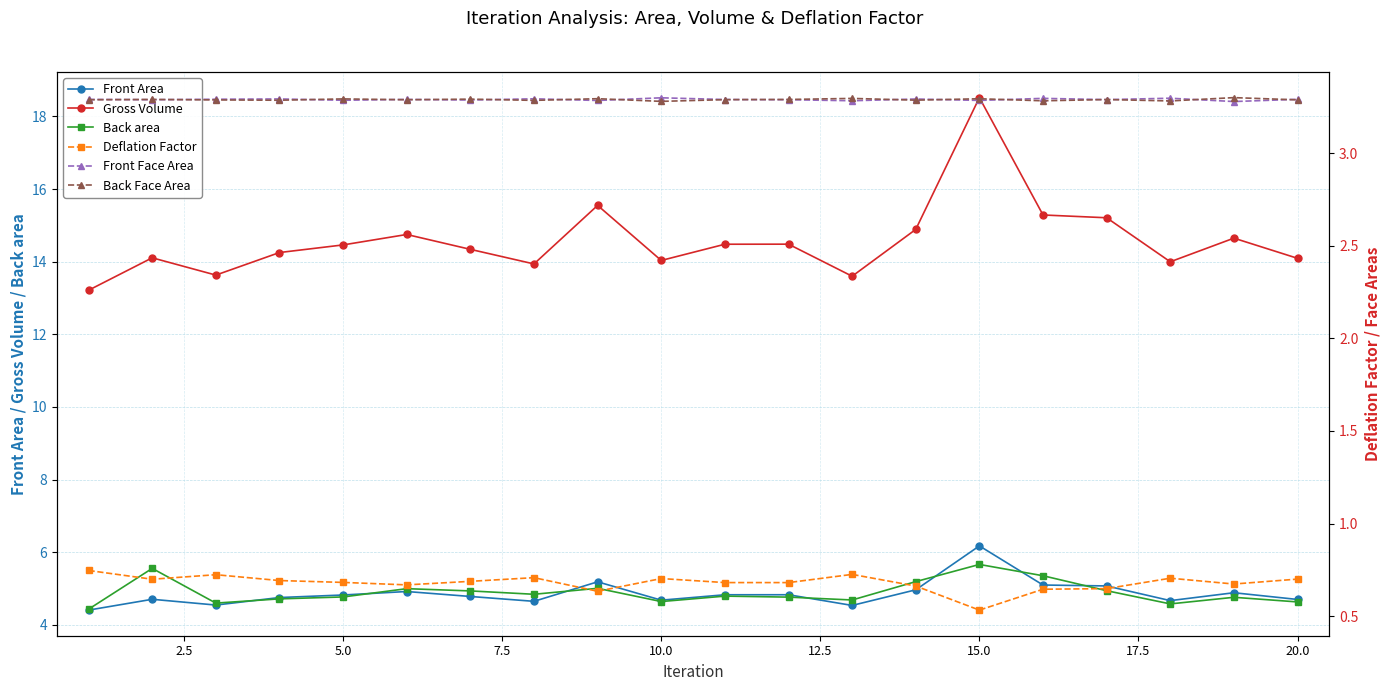

The Front Area series shows 2.4 at 10.0. True or false?

False